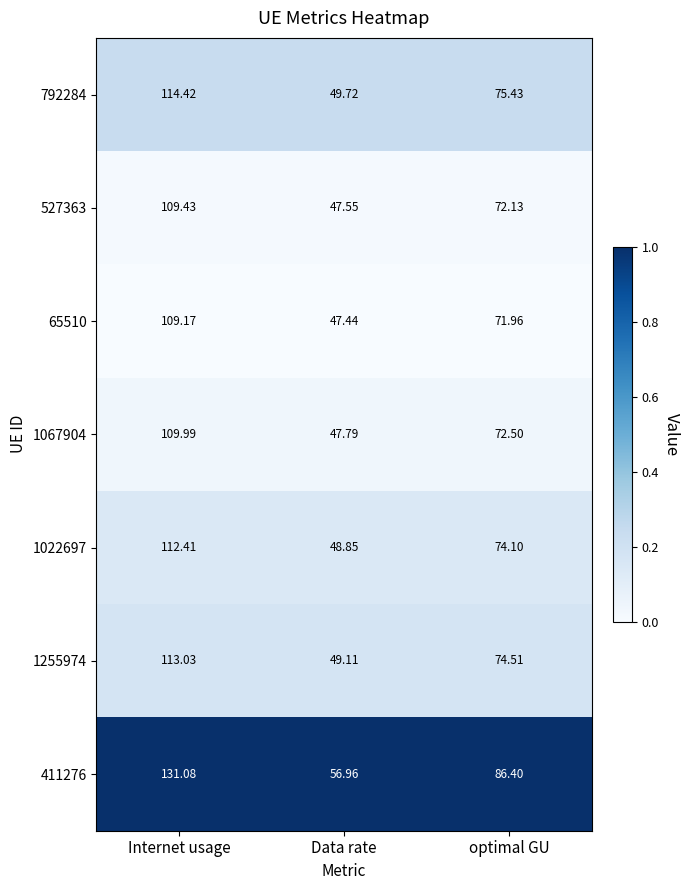

Which category has the highest value across all series?

Internet usage